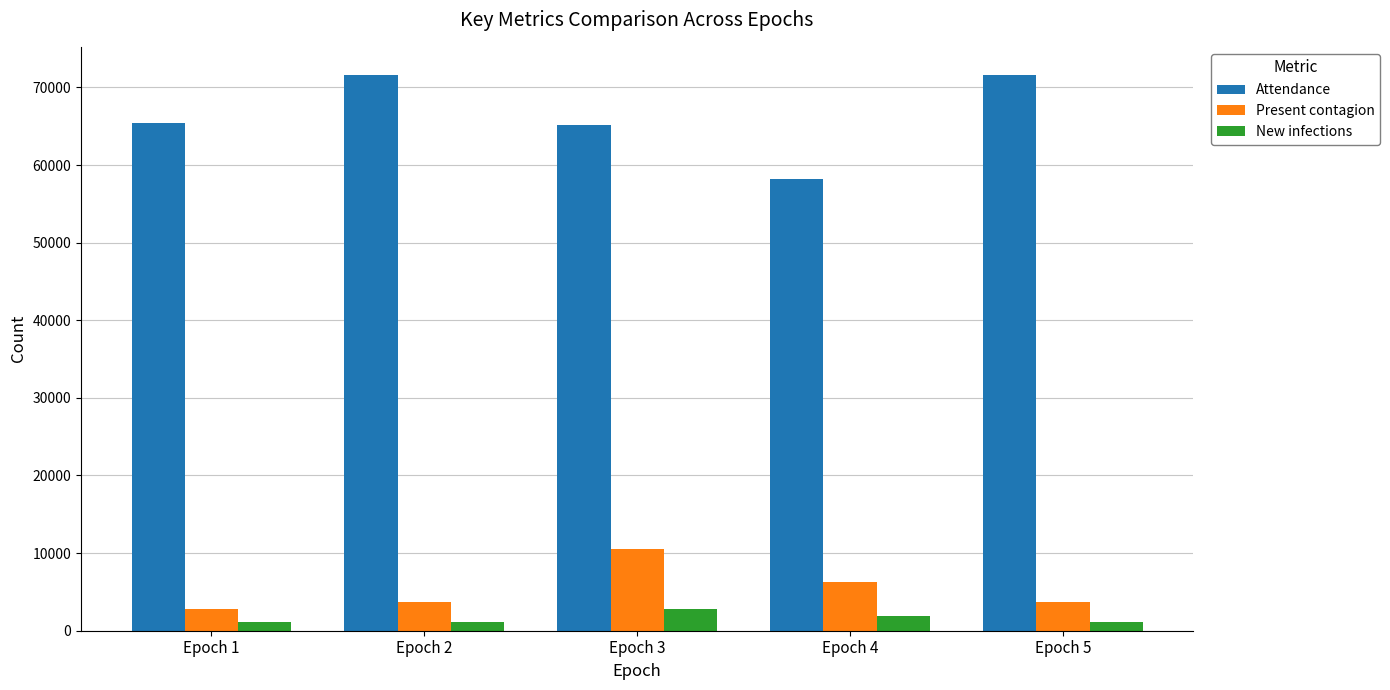

What is the average value of the Attendance series?

66387